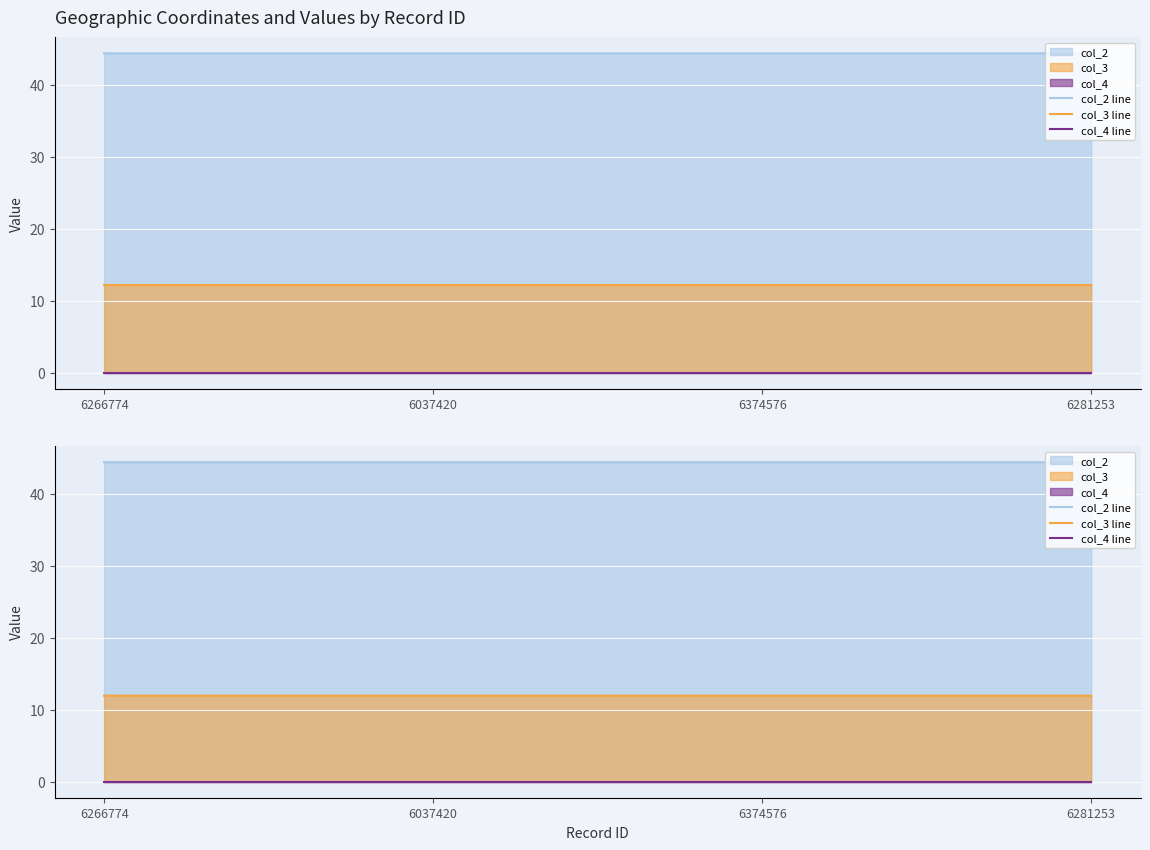

List the series in order of their peak value, highest first.

col_2 line, col_3 line, col_4 line